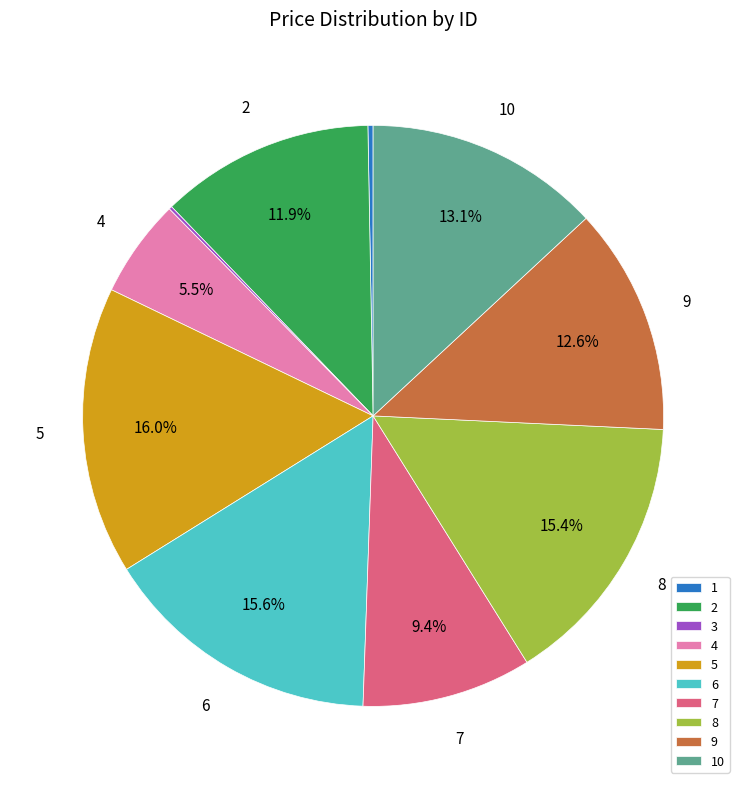

True or false: 7 accounts for 9% of the total.

True